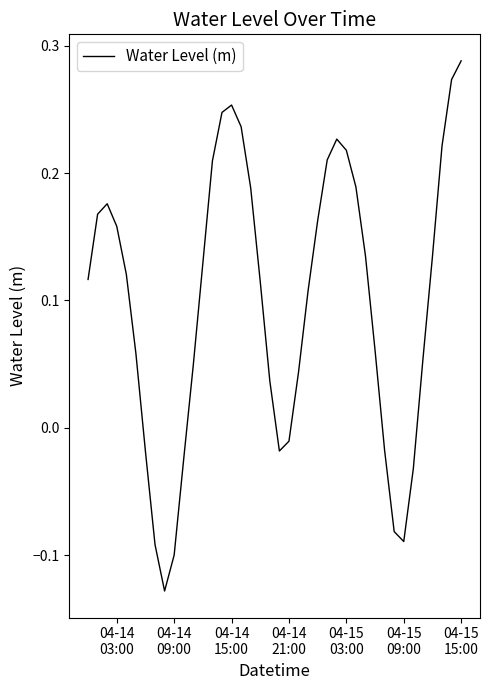

What is the difference between the maximum and minimum values?

0.4